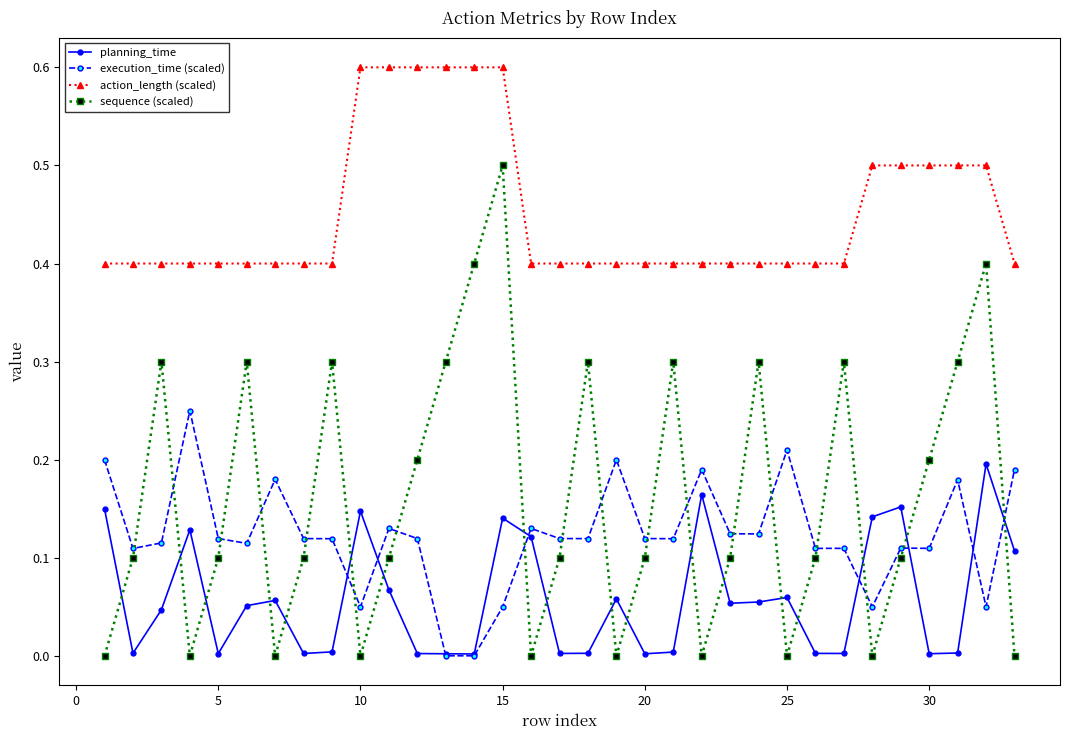

True or false: planning_time has more than 2 points higher than both neighbors.

True